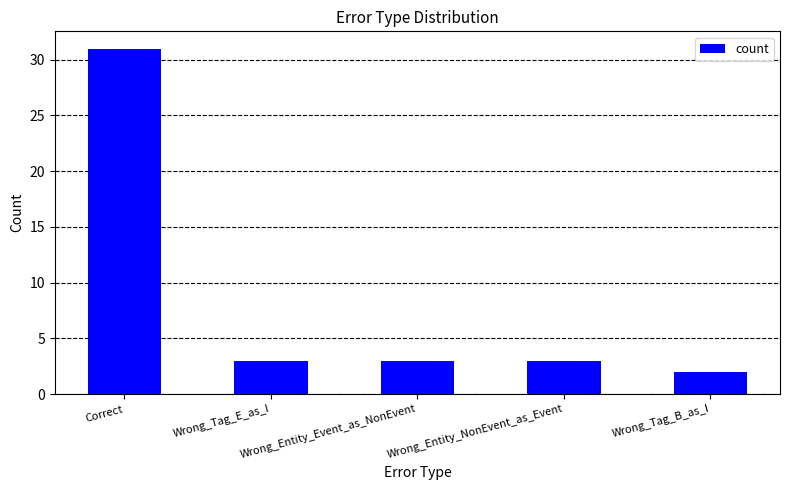

Reading left to right, transcribe all the data shown in this chart.

Correct=31	Wrong_Tag_E_as_I=3	Wrong_Entity_Event_as_NonEvent=3	Wrong_Entity_NonEvent_as_Event=3	Wrong_Tag_B_as_I=2